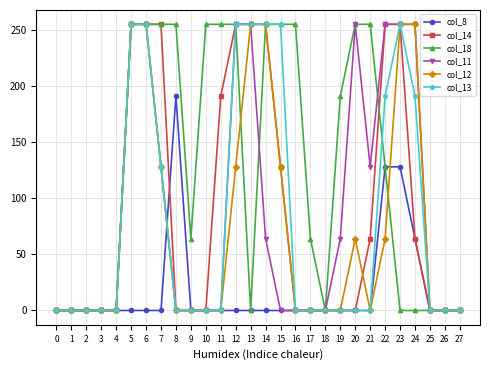

True or false: col_11 and col_8 cross at least once.

True